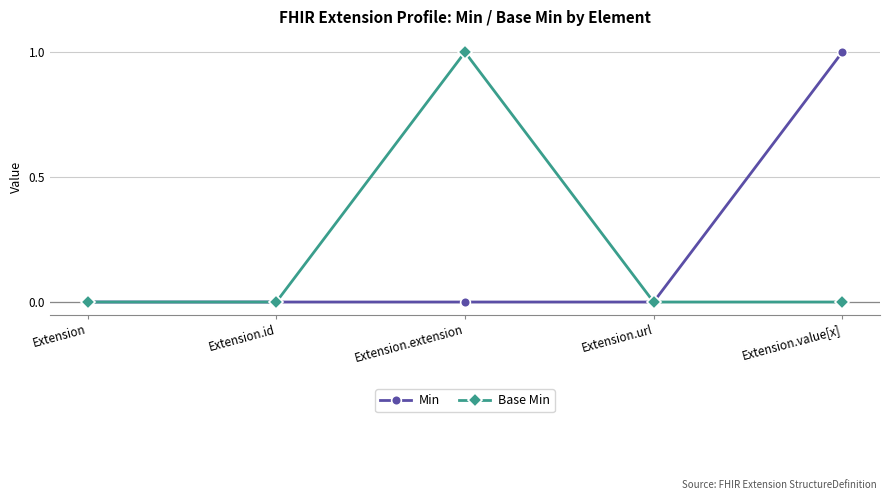

Reading left to right, what are all the values shown in this chart?

Min: Extension=0	Extension.id=0	Extension.extension=0	Extension.url=0	Extension.value[x]=1
Base Min: Extension=0	Extension.id=0	Extension.extension=1	Extension.url=0	Extension.value[x]=0